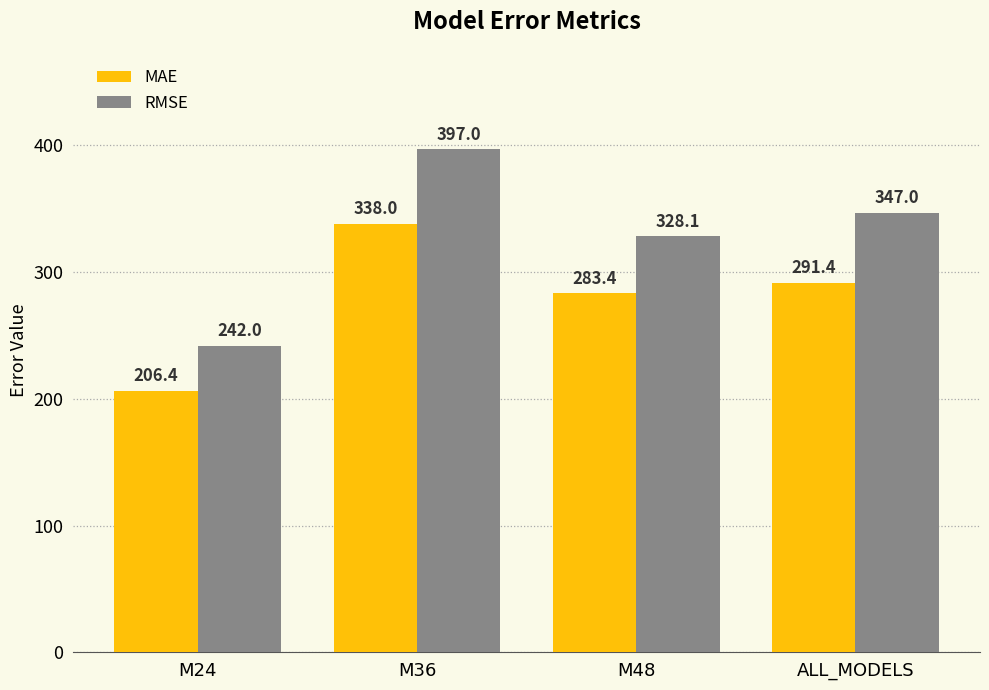

What position from the left is M36?

2